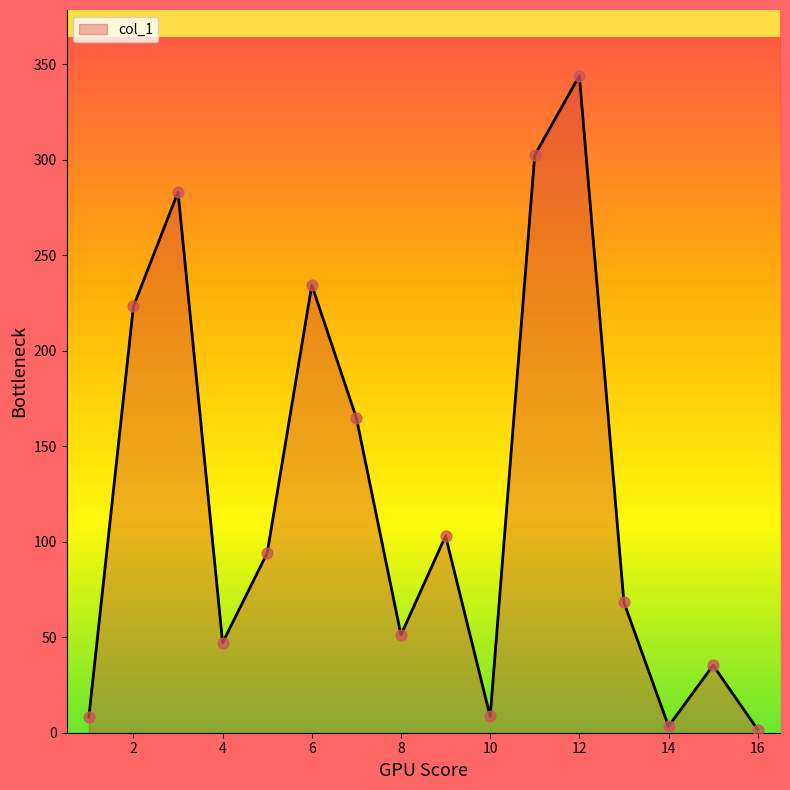

What is the greatest value displayed?

343.9